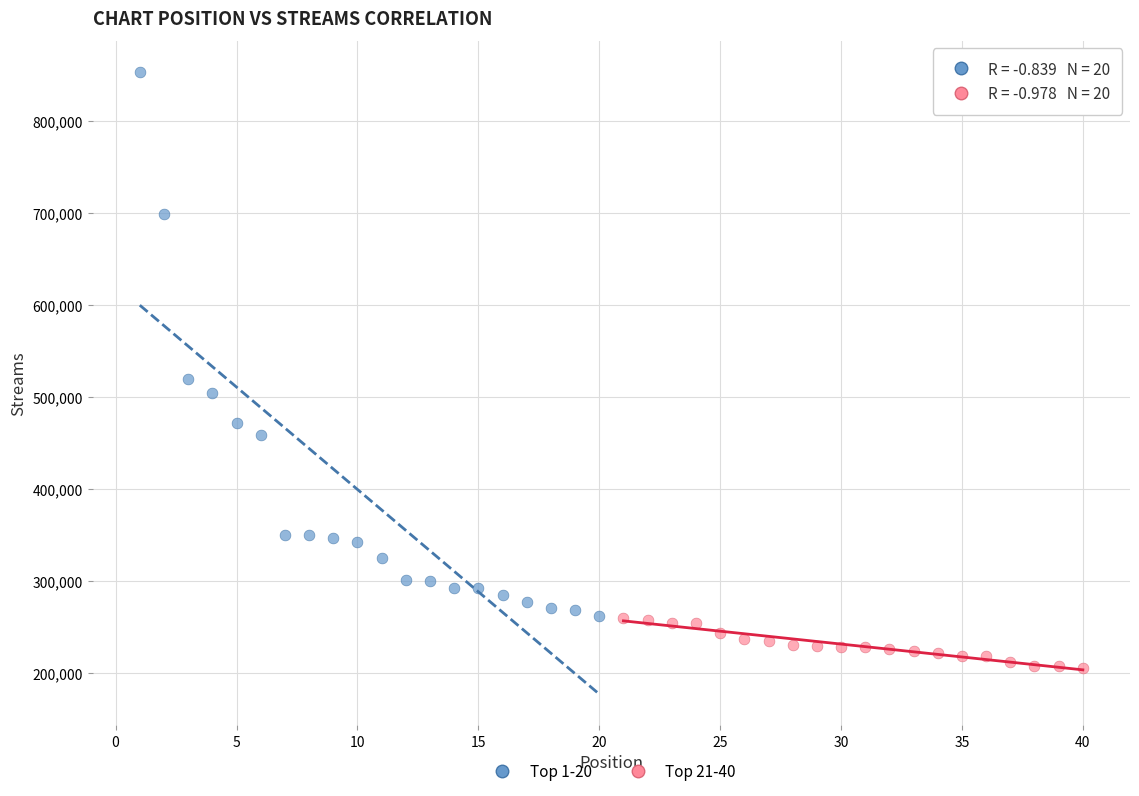

Which series contains the lowest Y value?

Top 21-40